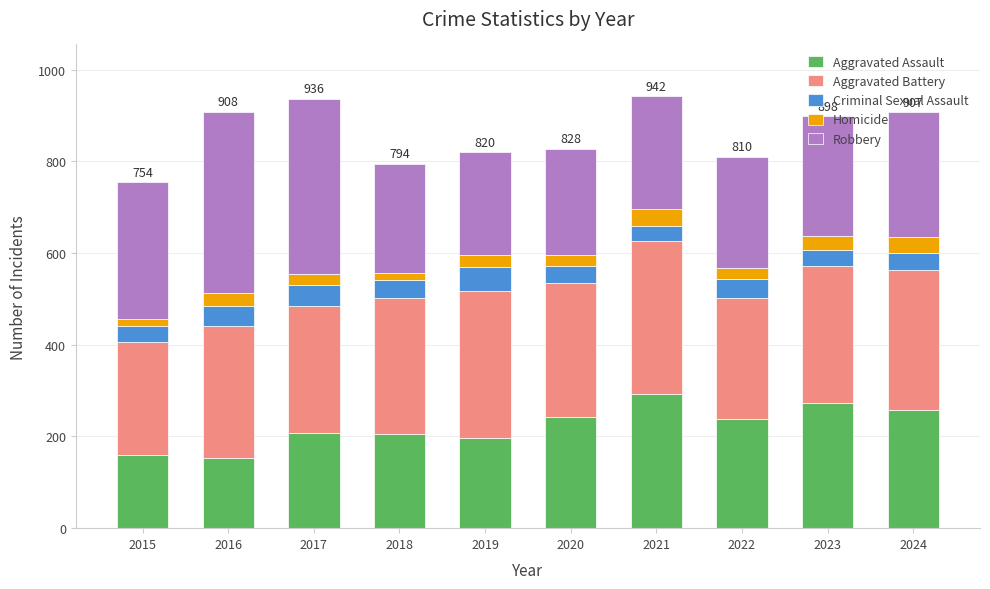

What is the total value across all series at 2024?

907